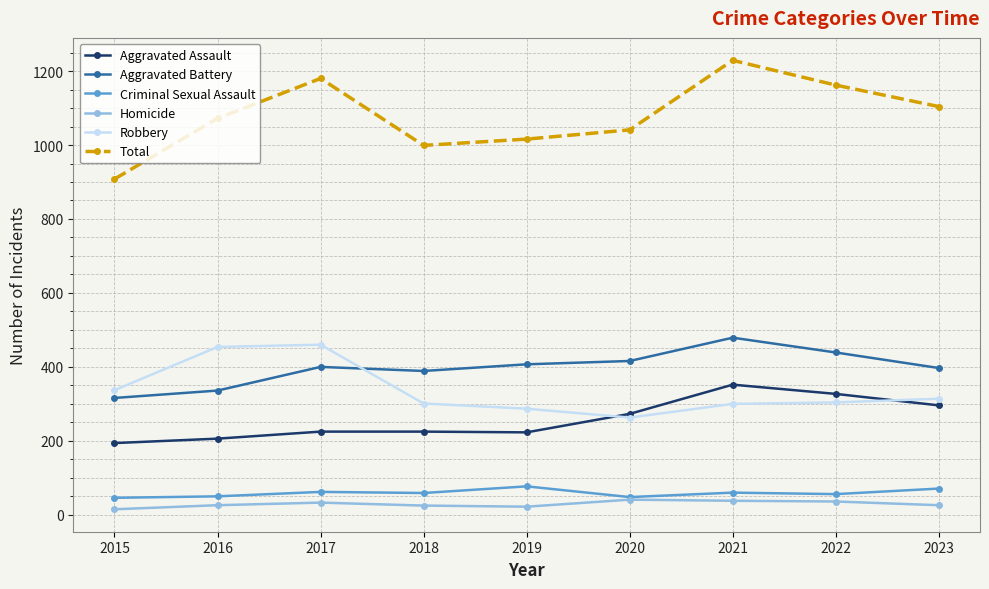

In Homicide, how many points are lower than both neighbors (excluding endpoints)?

1